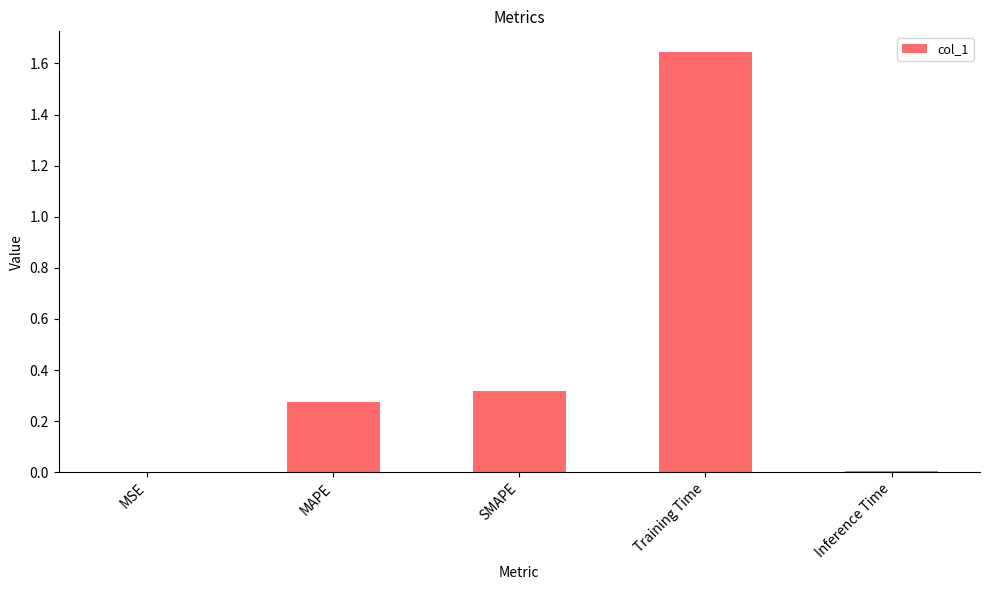

The chart shows a value of 0.0 at Inference Time. True or false?

True